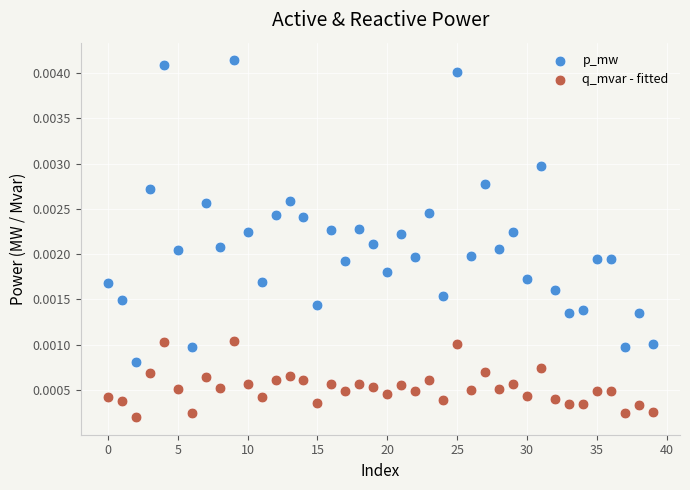

Which series has the widest spread of Y values?

p_mw